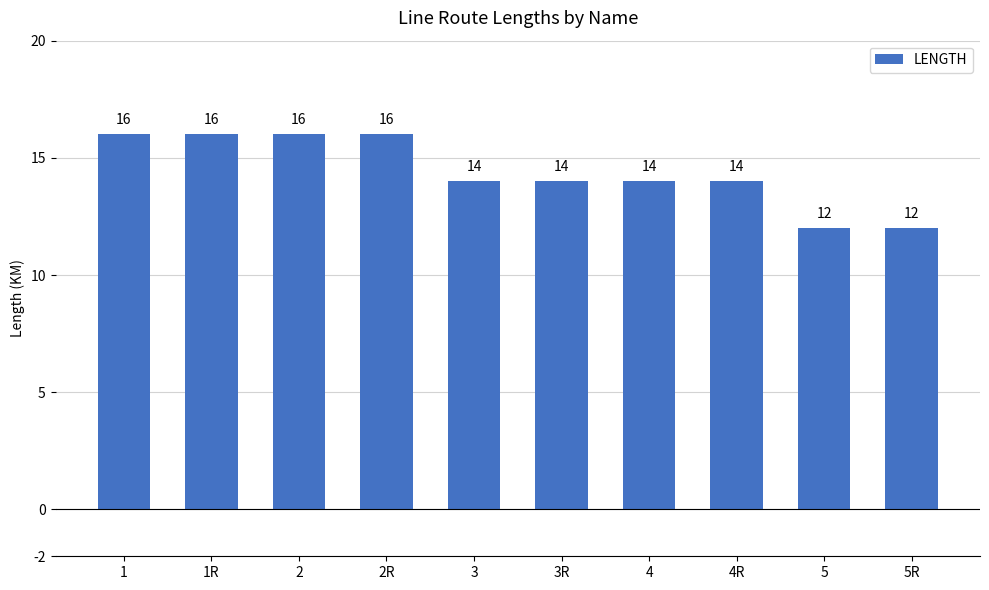

The value at 1 is 5. True or false?

False